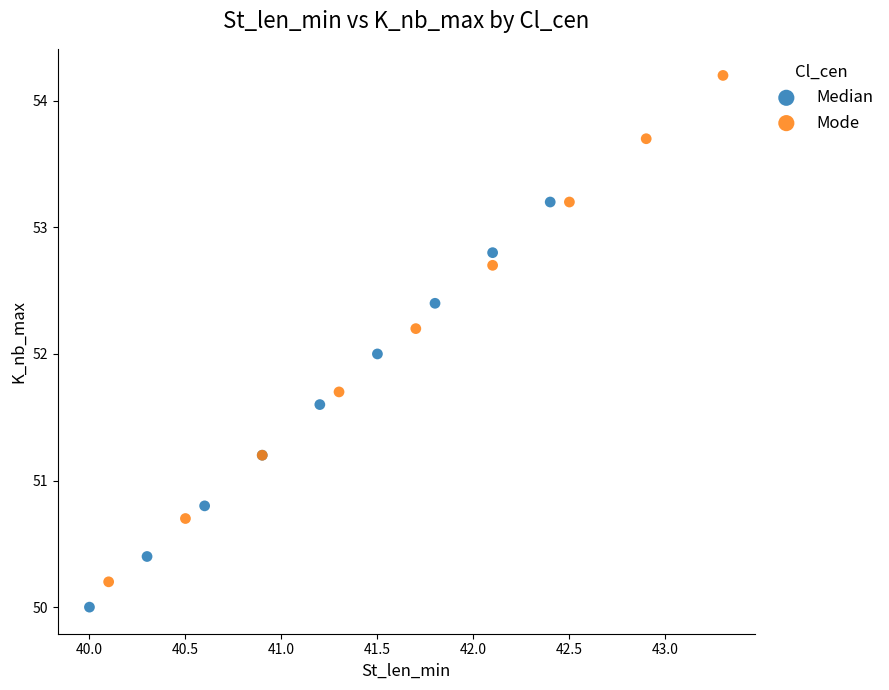

Which series has the widest spread of Y values?

Mode